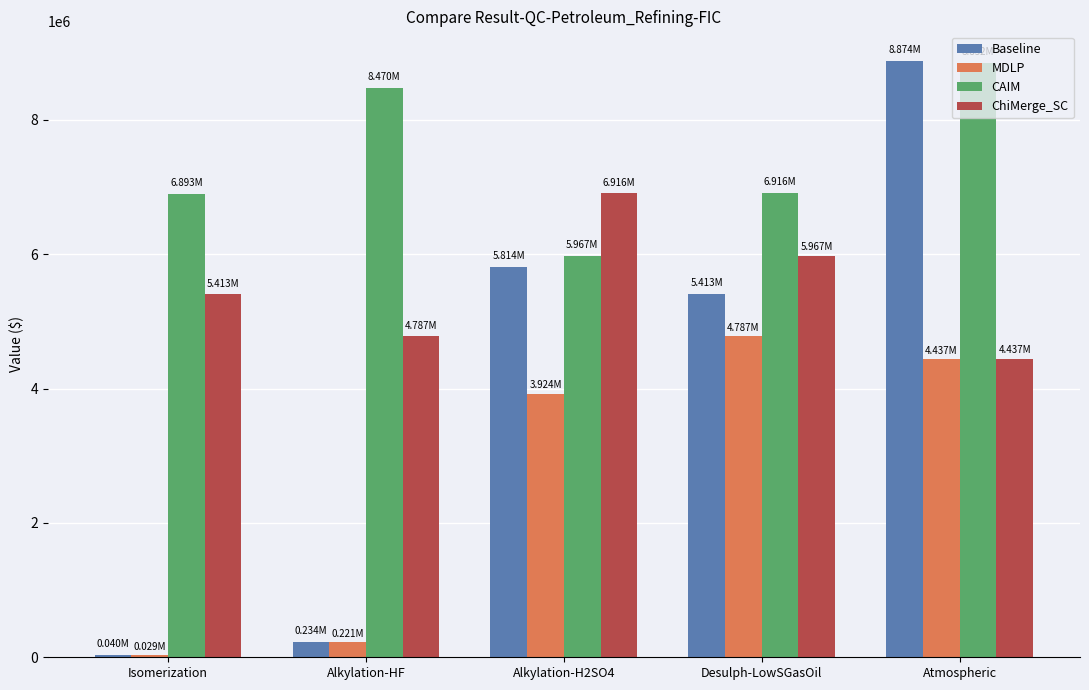

How many values in the Baseline series are below 5412929?

2